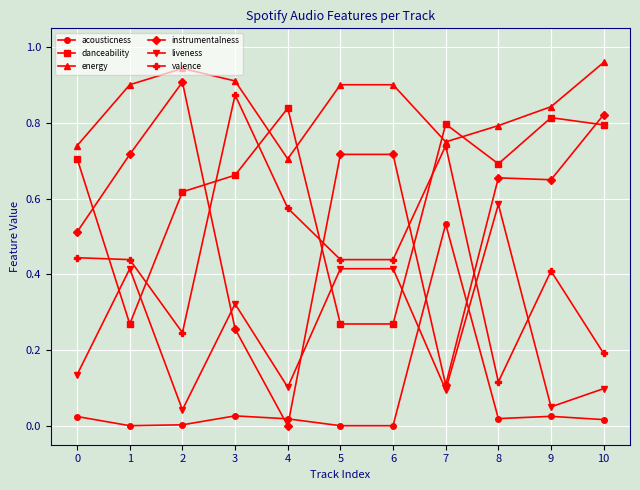

True or false: acousticness and danceability cross at least once.

False